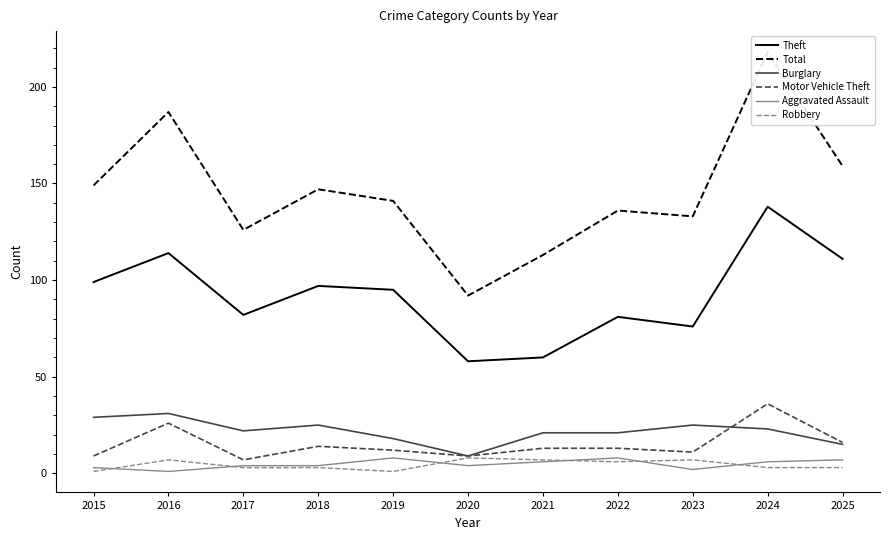

Reading right to left, what are all the values shown in this chart?

Theft: 2025=111	2024=138	2023=76	2022=81	2021=60	2020=58	2019=95	2018=97	2017=82	2016=114	2015=99
Total: 2025=159	2024=218	2023=133	2022=136	2021=113	2020=92	2019=141	2018=147	2017=126	2016=187	2015=149
Burglary: 2025=15	2024=23	2023=25	2022=21	2021=21	2020=9	2019=18	2018=25	2017=22	2016=31	2015=29
Motor Vehicle Theft: 2025=16	2024=36	2023=11	2022=13	2021=13	2020=9	2019=12	2018=14	2017=7	2016=26	2015=9
Aggravated Assault: 2025=7	2024=6	2023=2	2022=8	2021=6	2020=4	2019=8	2018=4	2017=4	2016=1	2015=3
Robbery: 2025=3	2024=3	2023=7	2022=6	2021=7	2020=8	2019=1	2018=3	2017=3	2016=7	2015=1